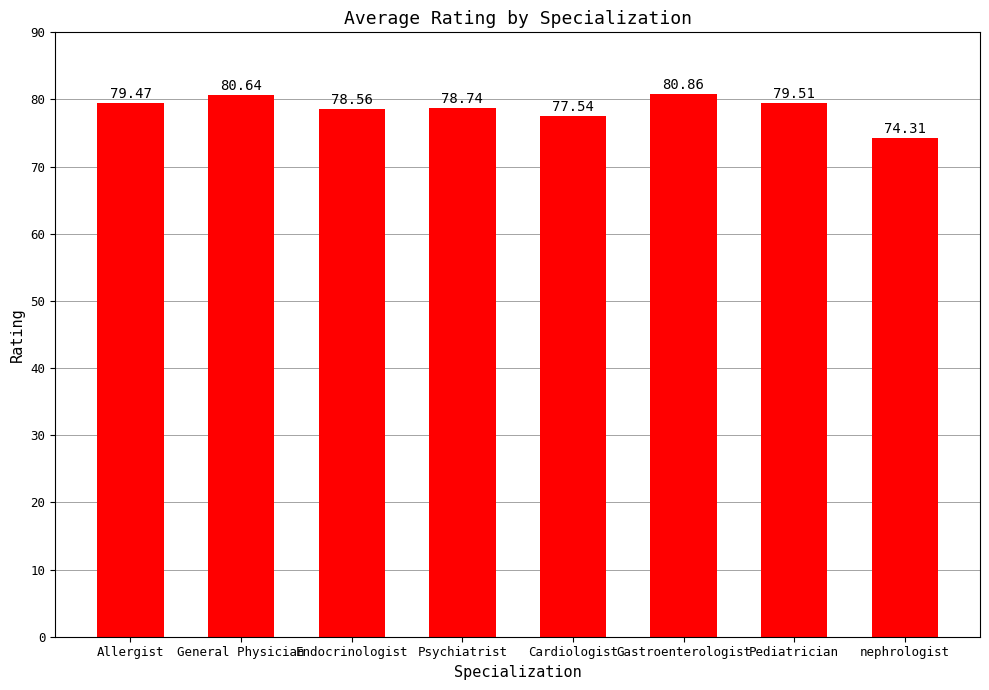

What is the ratio of the value at Psychiatrist to the value at nephrologist?

1.1